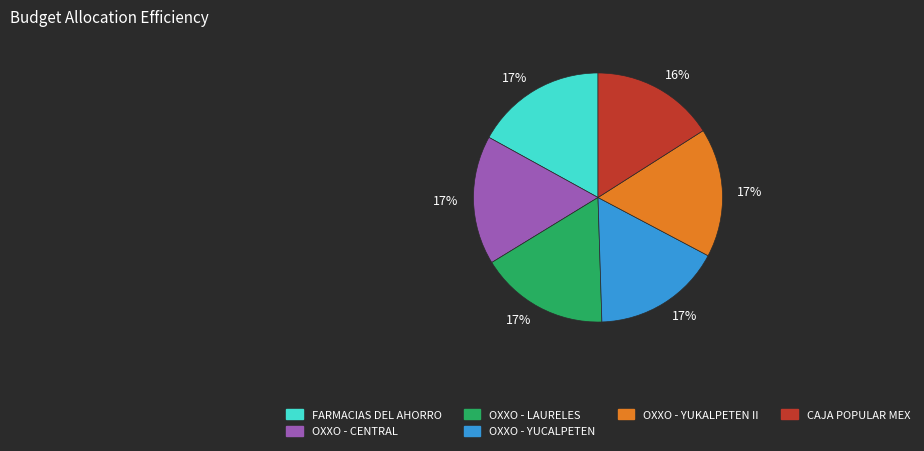

To the nearest percent, what is the difference between the largest and smallest slice percentages?

1%